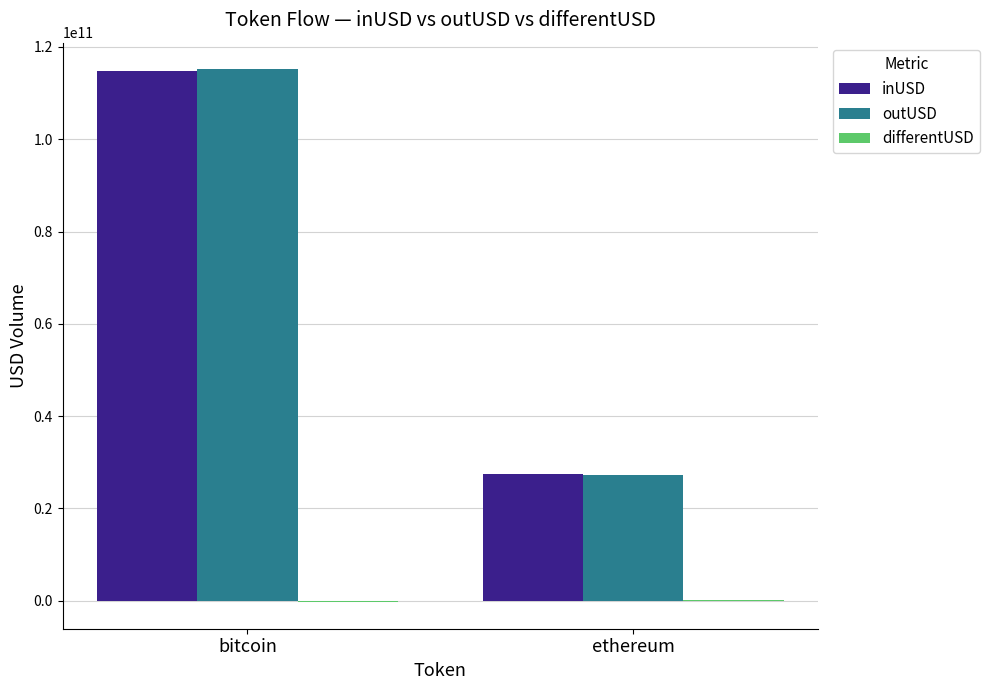

The value of inUSD at ethereum is 44017818701.2. True or false?

False